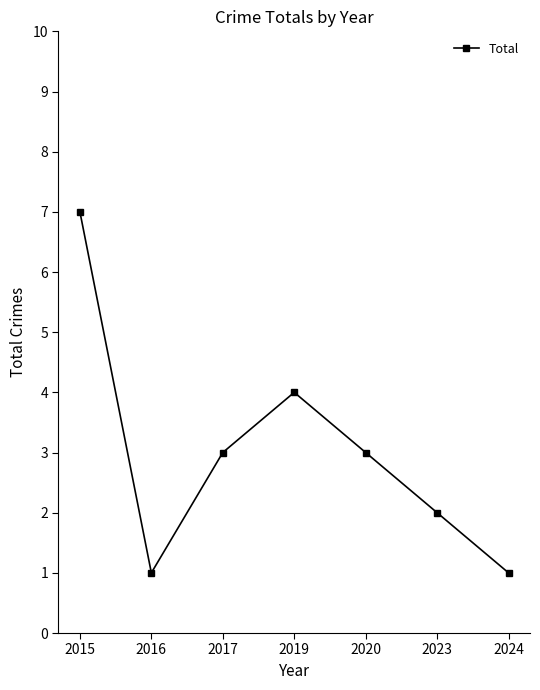

What is the average value?

3